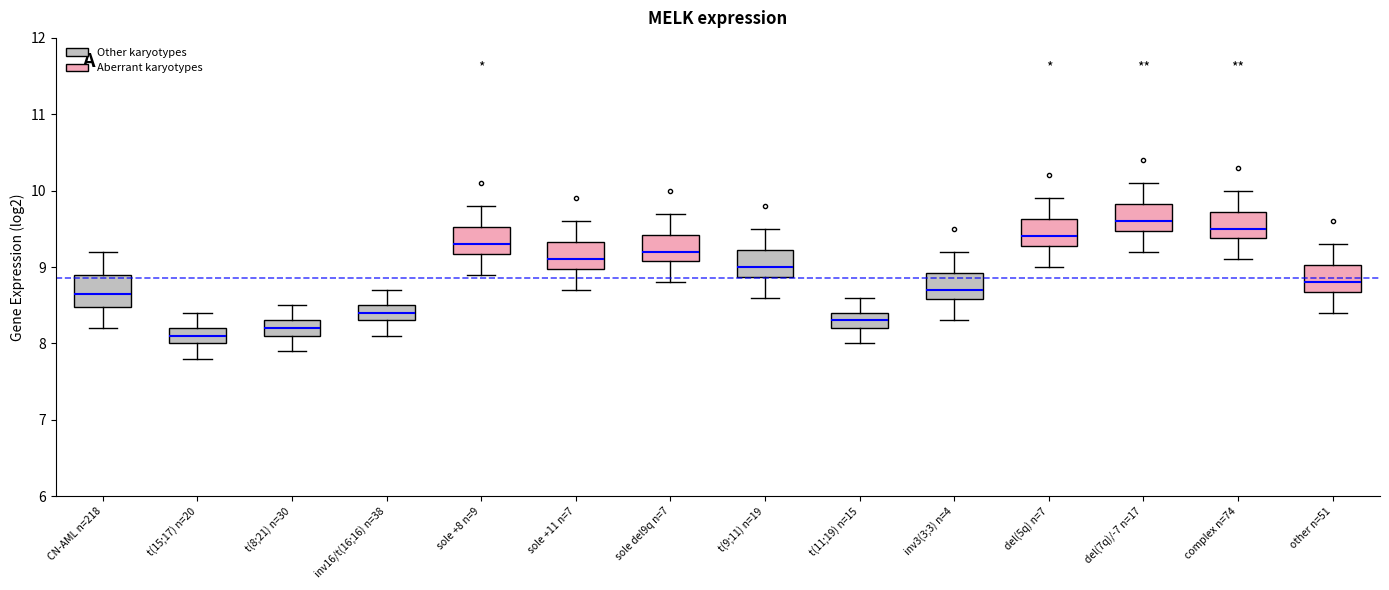

Reading left to right, read every box against the y-axis: the position of its median line, the range the box covers, and the ends of its whiskers. The values are not printed on the chart, so give them approximately, as read against the axis.

CN-AML n=218: median 8.7, box 8.5 to 8.9, whiskers 8.2 to 9.2
t(15;17) n=20: median 8.1, box 8.0 to 8.2, whiskers 7.8 to 8.4
t(8;21) n=30: median 8.2, box 8.1 to 8.3, whiskers 7.9 to 8.5
inv16/t(16;16) n=38: median 8.4, box 8.3 to 8.5, whiskers 8.1 to 8.7
sole +8 n=9: median 9.3, box 9.2 to 9.5, whiskers 8.9 to 9.8
sole +11 n=7: median 9.1, box 9.0 to 9.3, whiskers 8.7 to 9.6
sole del9q n=7: median 9.2, box 9.1 to 9.4, whiskers 8.8 to 9.7
t(9;11) n=19: median 9.0, box 8.9 to 9.2, whiskers 8.6 to 9.5
t(11;19) n=15: median 8.3, box 8.2 to 8.4, whiskers 8.0 to 8.6
inv3(3;3) n=4: median 8.7, box 8.6 to 8.9, whiskers 8.3 to 9.2
del(5q) n=7: median 9.4, box 9.3 to 9.6, whiskers 9.0 to 9.9
del(7q)/-7 n=17: median 9.6, box 9.5 to 9.8, whiskers 9.2 to 10.1
complex n=74: median 9.5, box 9.4 to 9.7, whiskers 9.1 to 10.0
other n=51: median 8.8, box 8.7 to 9.0, whiskers 8.4 to 9.3